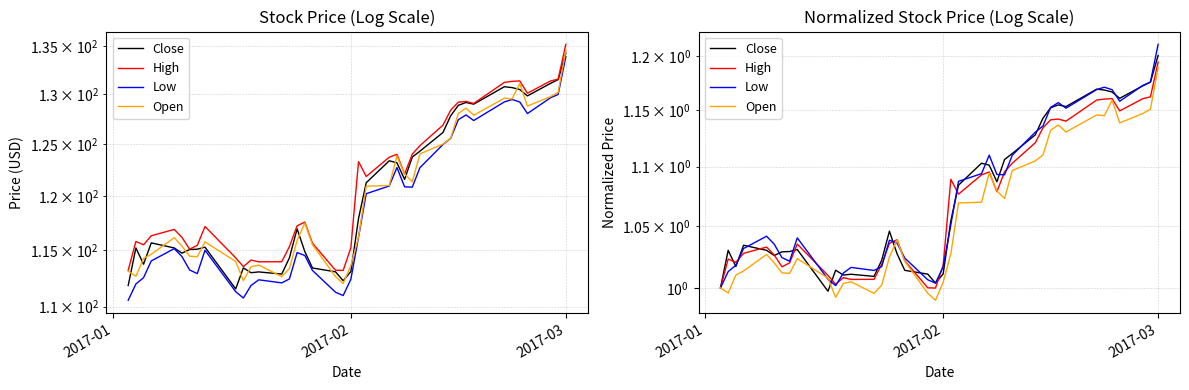

Which series ends up on top after the final intersection of High and Open?

High